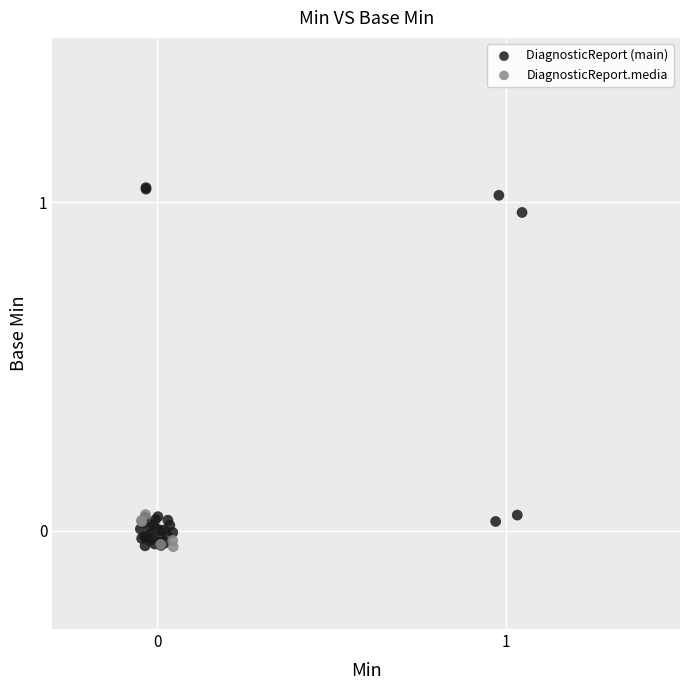

Which series reaches the maximum Y coordinate?

DiagnosticReport (main)